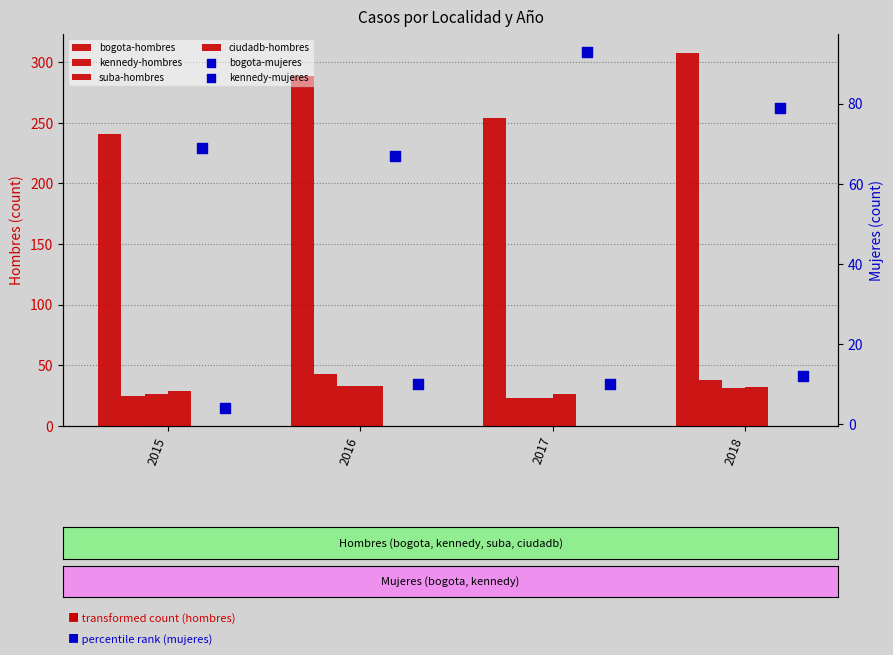

Which series contains the highest Y value?

bogota-hombres